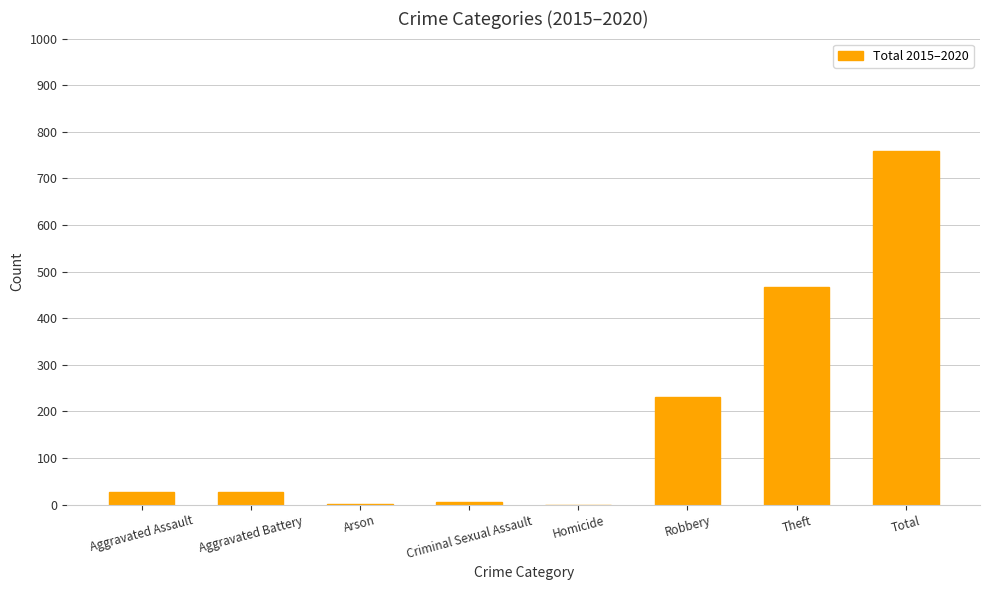

How many distinct data groups are displayed?

1